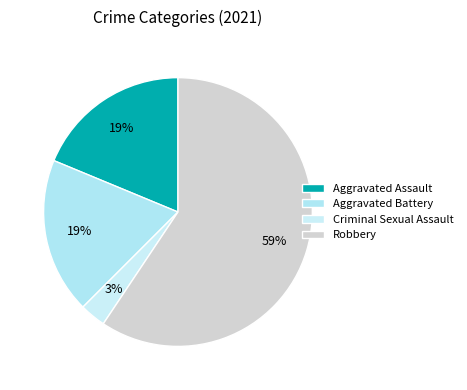

How many segments does this pie chart have?

4